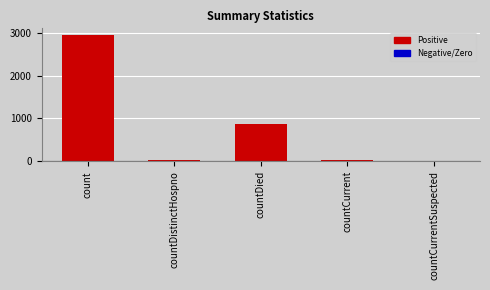

Is it true that the value at countCurrent is 37?

True